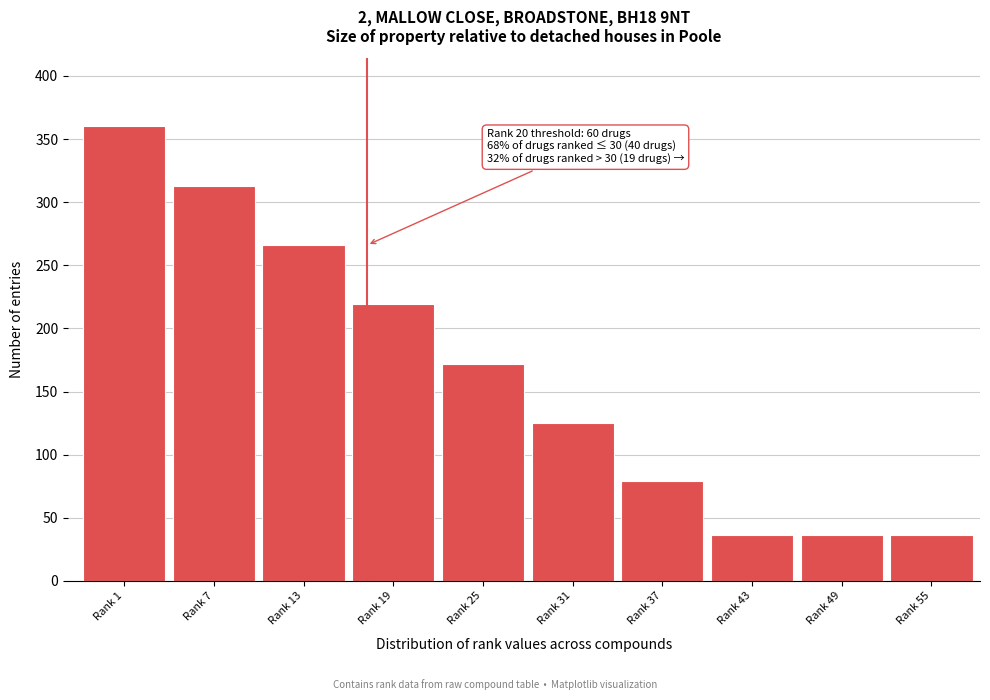

Reading left to right, what are all the values shown in this chart?

360	313	266	219	172	125	79	36	36	36